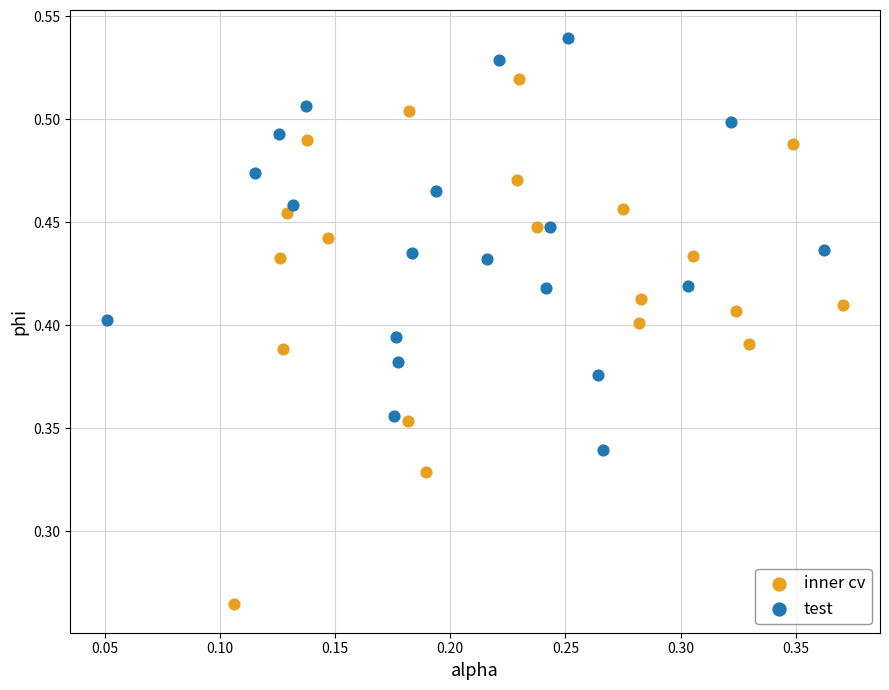

Which series has the largest Y range (max minus min)?

inner cv